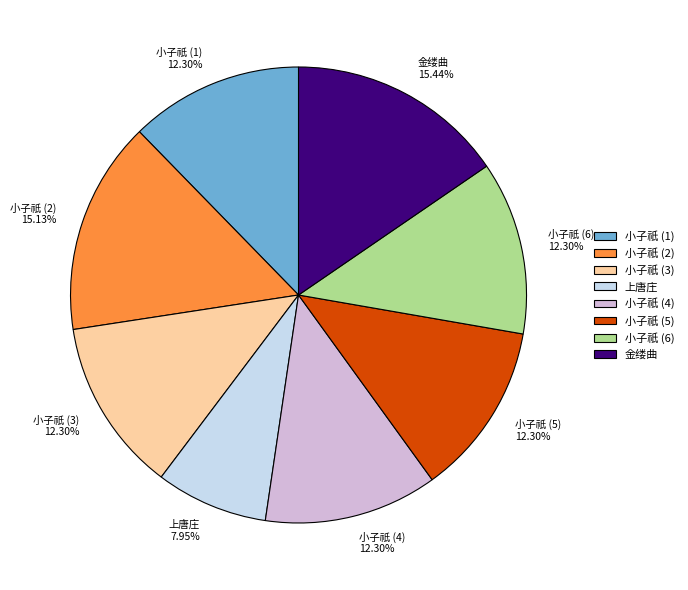

Which has a higher value, 金缕曲 15.44% or 小子祇 (5) 12.30%?

金缕曲 15.44%